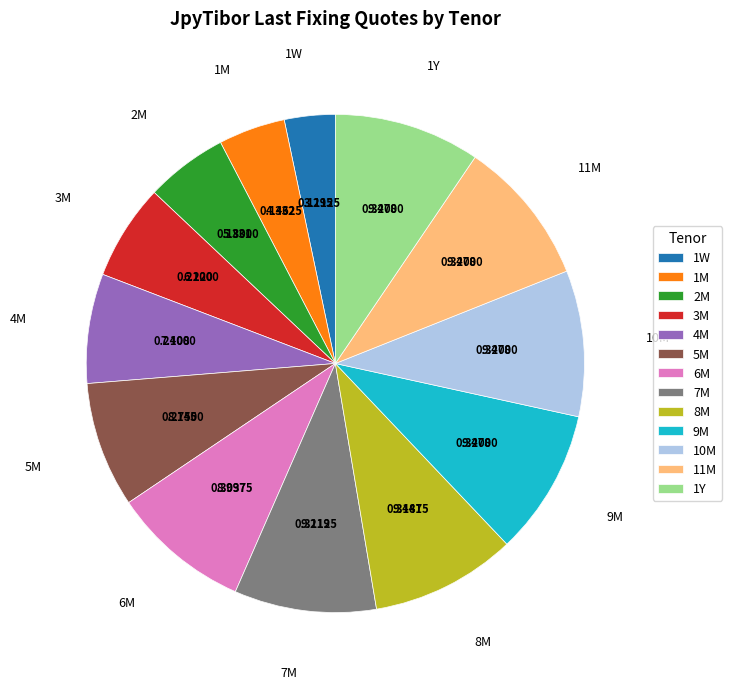

To the nearest percent, what is the average slice percentage?

8%